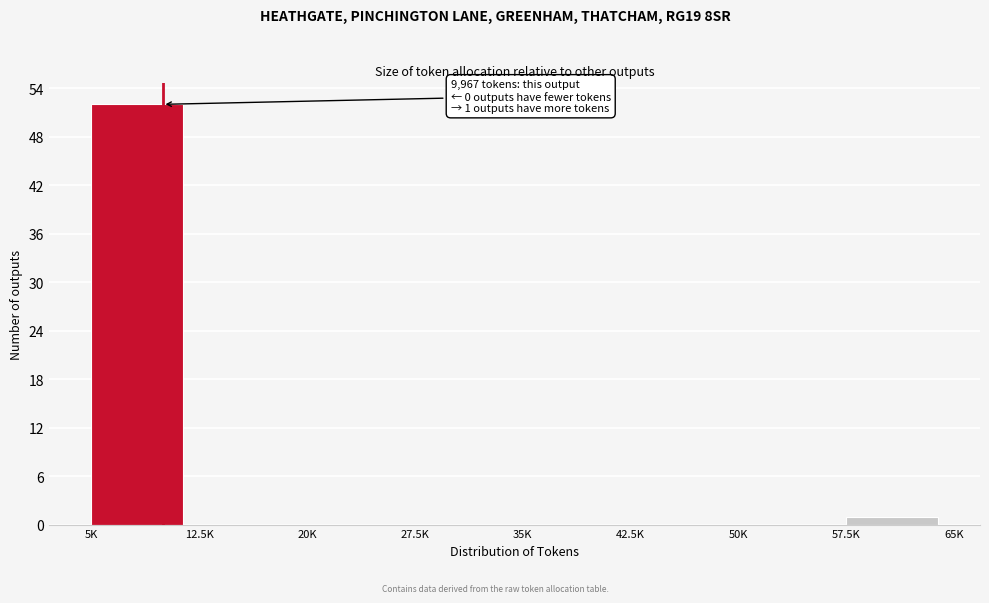

Reading left to right, list all the values displayed in this chart.

5K=52	12.5K=0	20K=0	27.5K=0	35K=0	42.5K=0	50K=0	57.5K=1